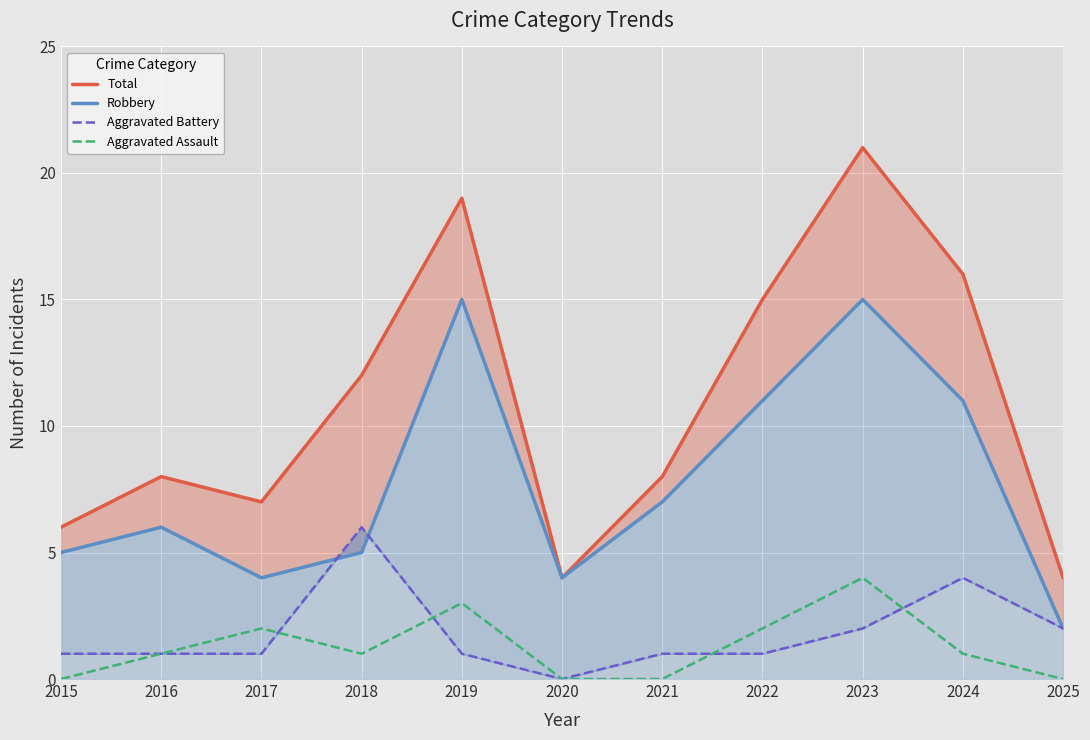

Is it true that Aggravated Battery equals 6 at 2018?

True